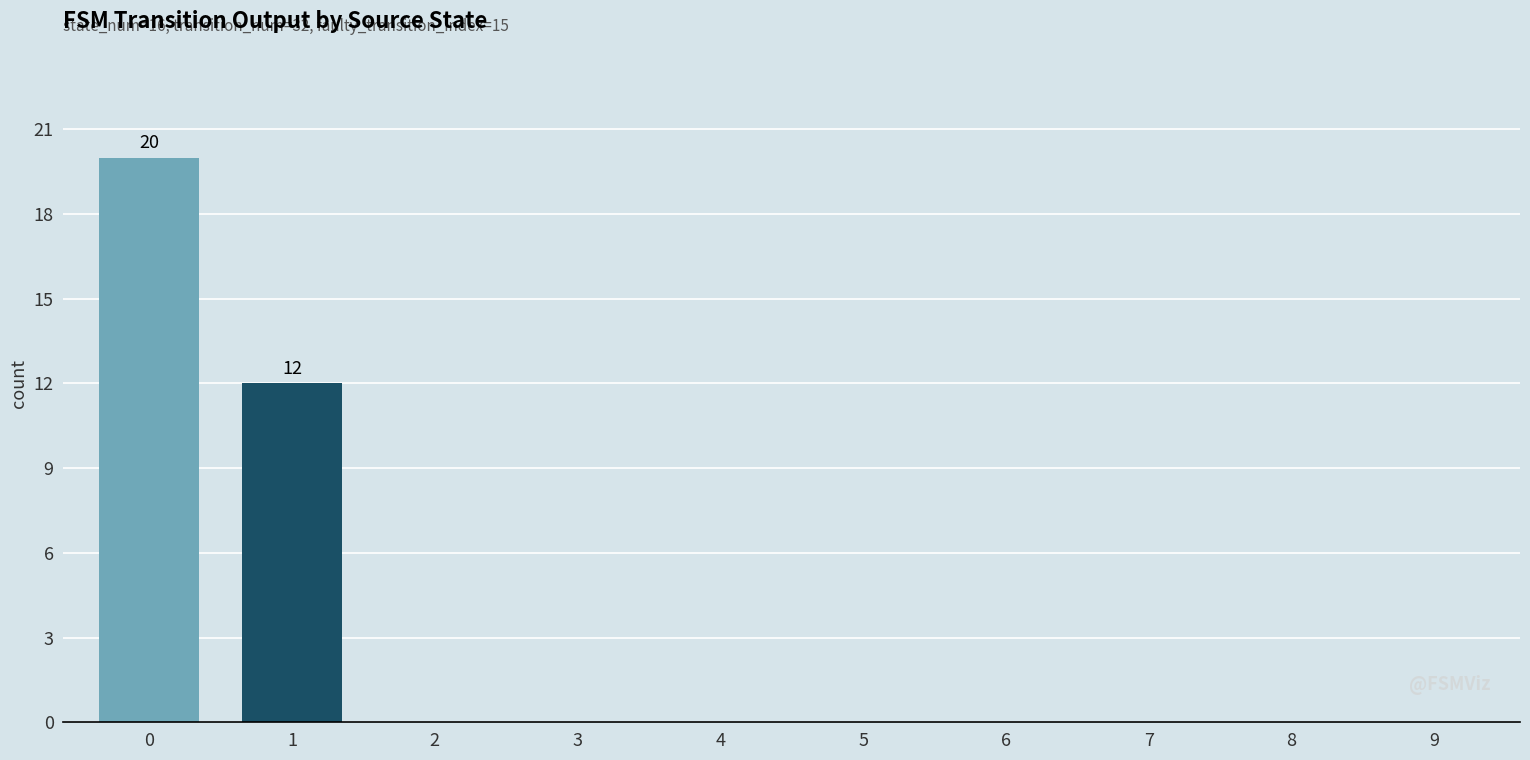

Reading right to left, transcribe all the data shown in this chart.

0	0	0	0	0	0	0	0	12	20